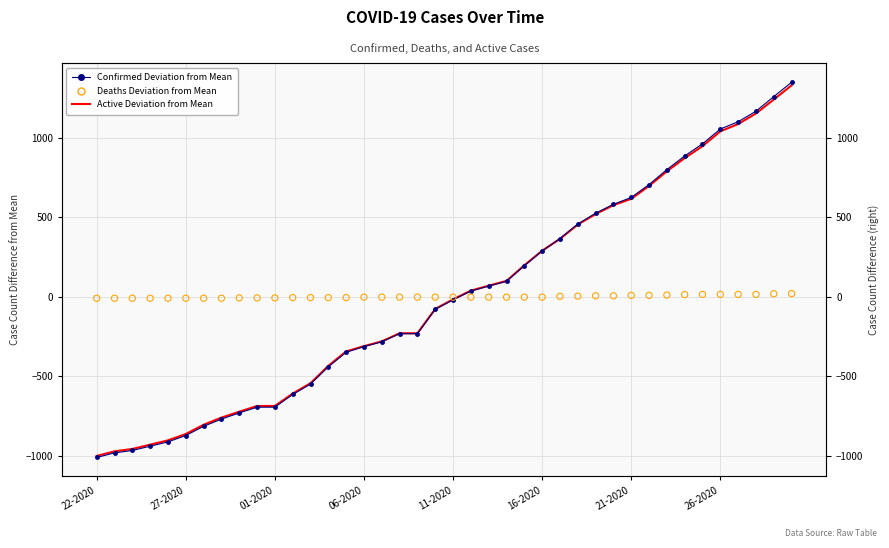

What is the total value across all series at 06-2020?

-627.0